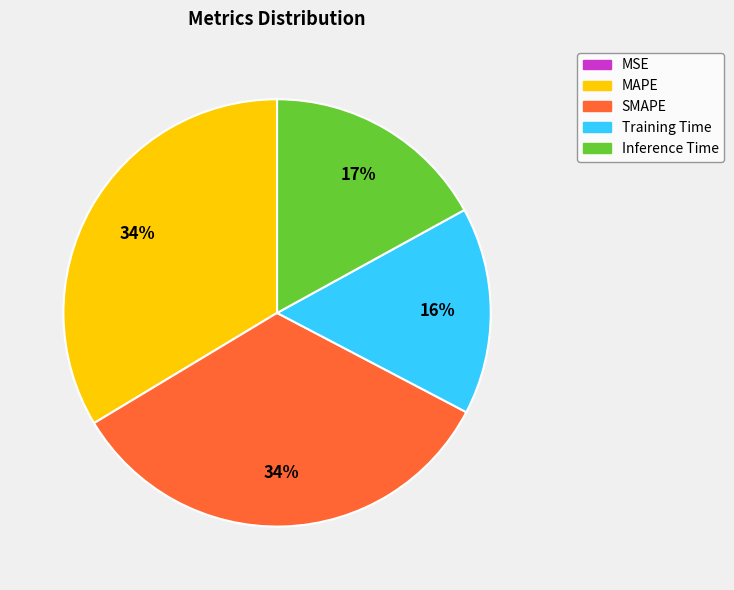

Is SMAPE the majority of the pie?

No